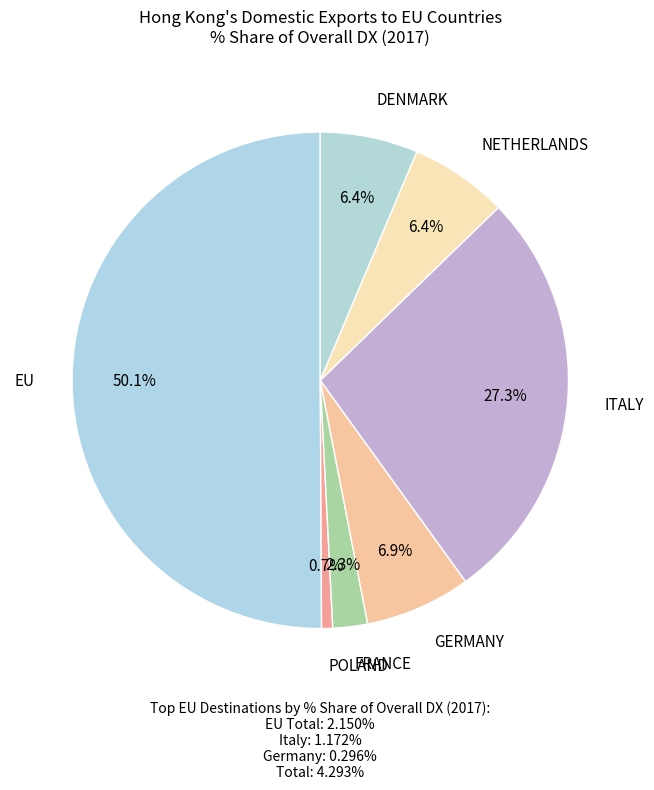

Does GERMANY represent more than half of the total?

No